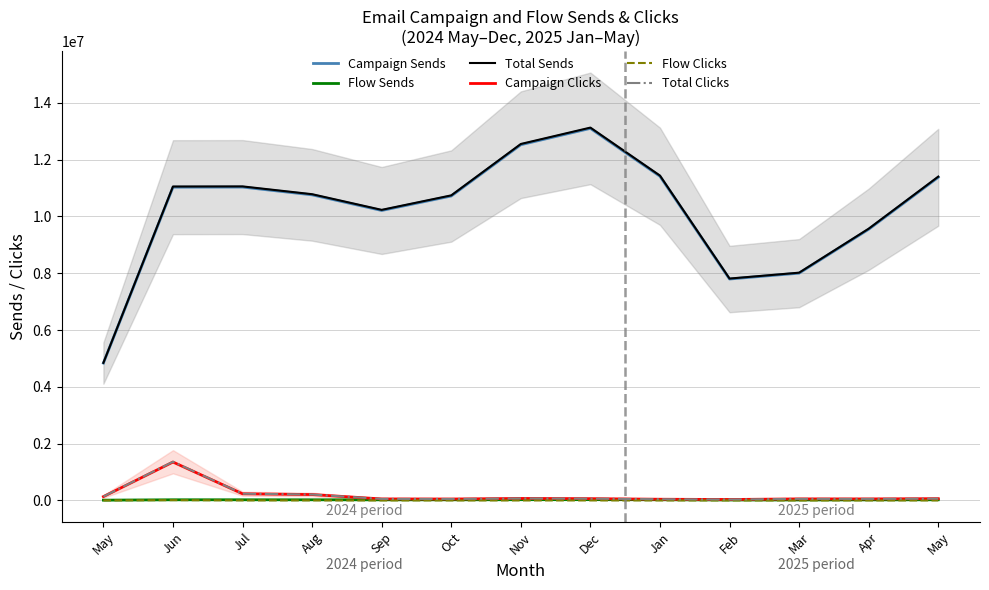

What is the sum of the Flow Sends values at Nov and May?

36879.1